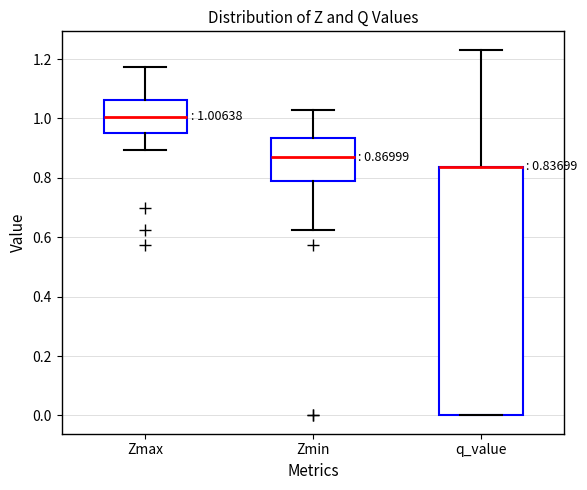

Comparing the boxes themselves (not the whiskers), which one is the tallest?

q_value